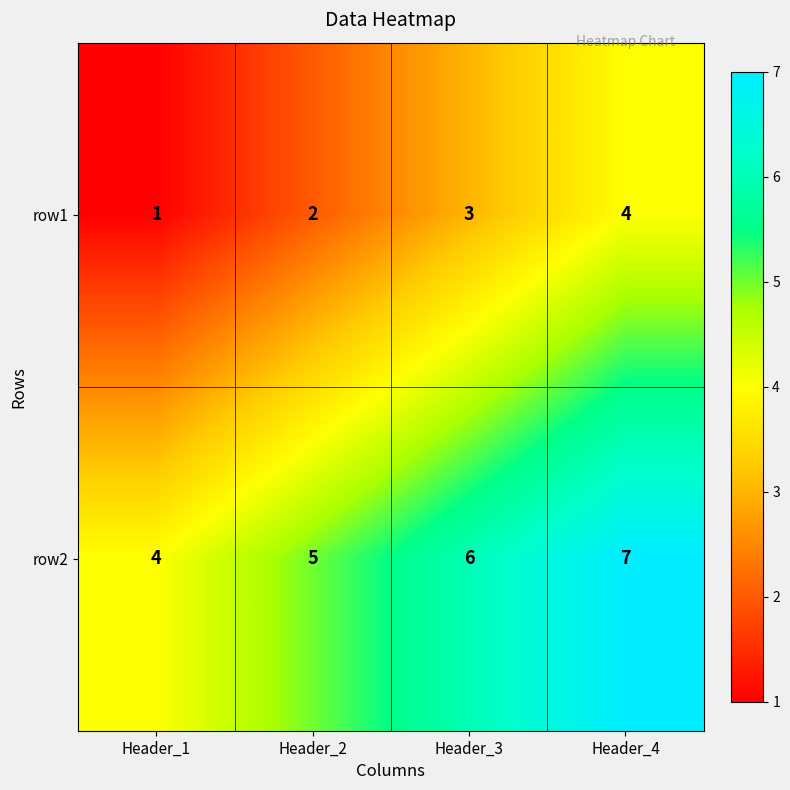

What is the average value of the row2 series?

6